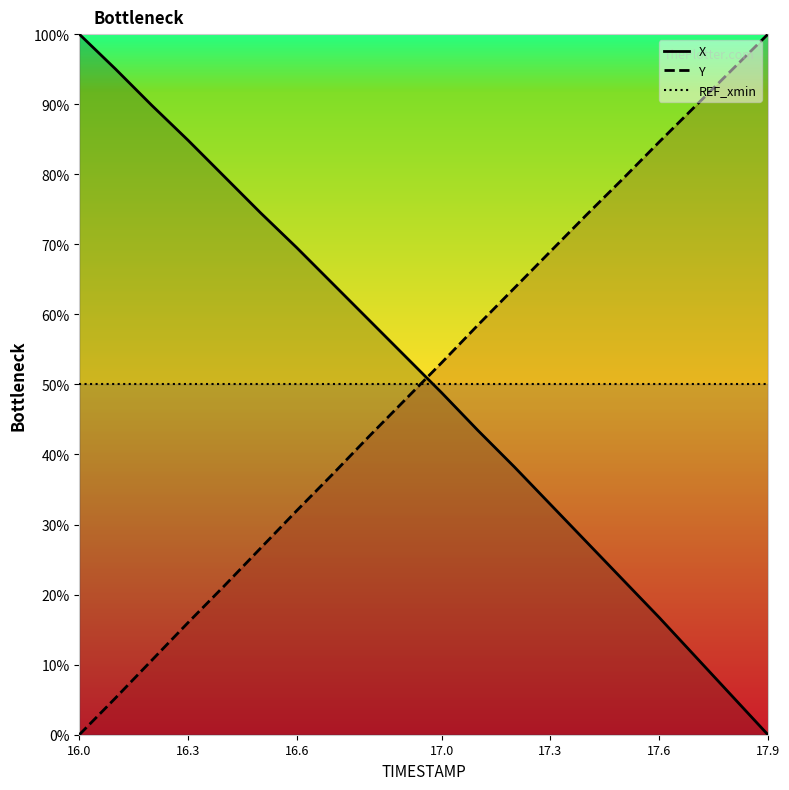

Is it true that Y equals 150.8 at 17.9?

False